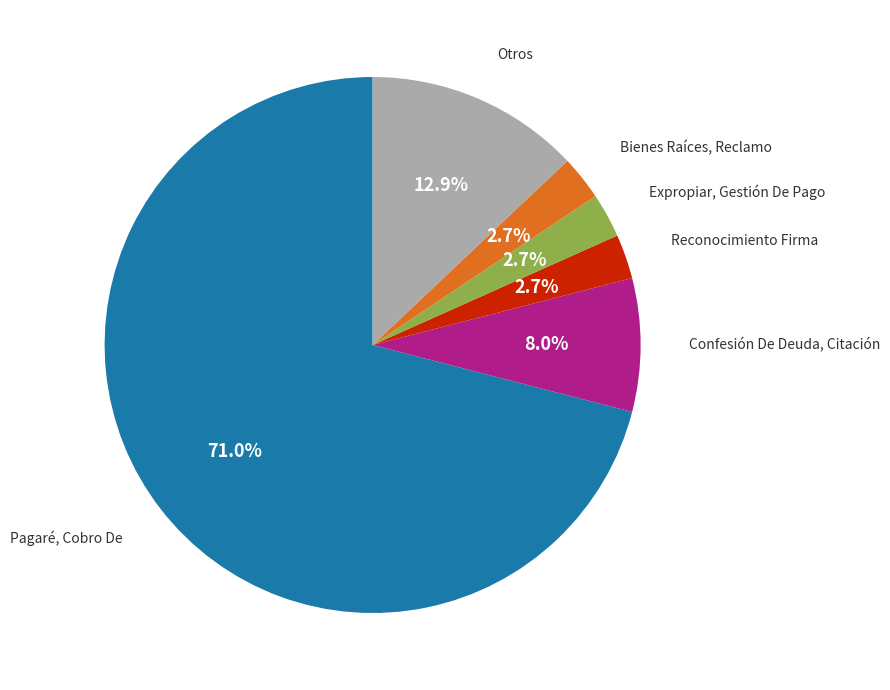

How many slices are in this pie chart?

6